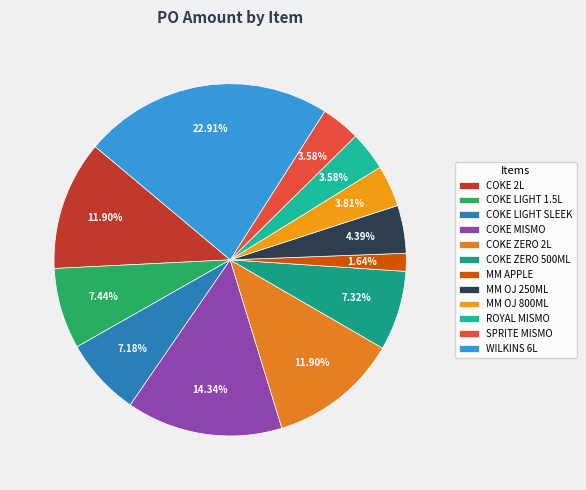

Rank the categories by value from lowest to highest.

MINUTE MAID FRESH APPLE 200MLX10, ROYAL MISMO 290MLX12, SPRITE MISMO PET 290ML X12, MINUTE MAID FRESH ORANGE 800MLX12, MINUTE MAID FRESH ORANGE 250MLX12, COKE LIGHT SLEEK 325MLX24, COKE ZERO 500MLX24, COKE LIGHT 1.5LX12, COKE 2LITERSX8, COKE ZERO 2LX8, COKE MISMO 290MLX12, WILKINS DISTILLED WATER 6L+1LX3